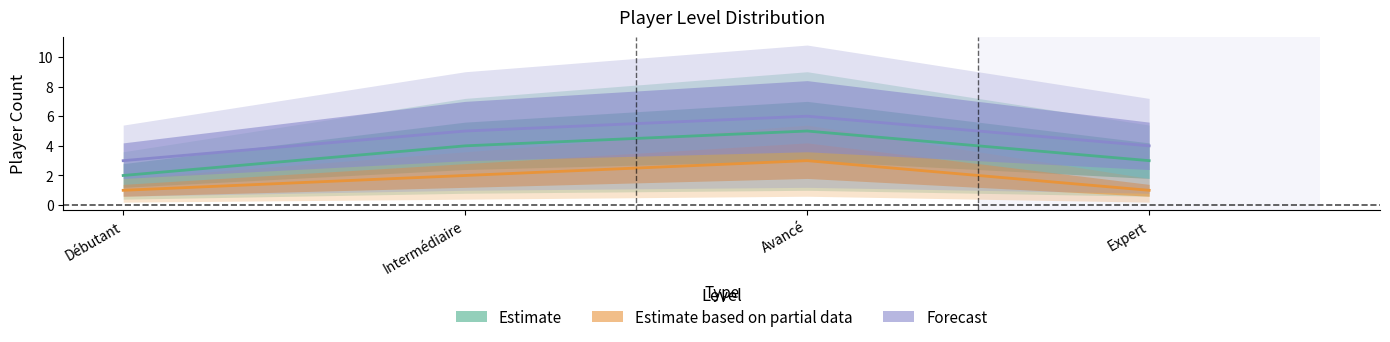

True or false: Forecast has a value of 9 at Avancé.

False